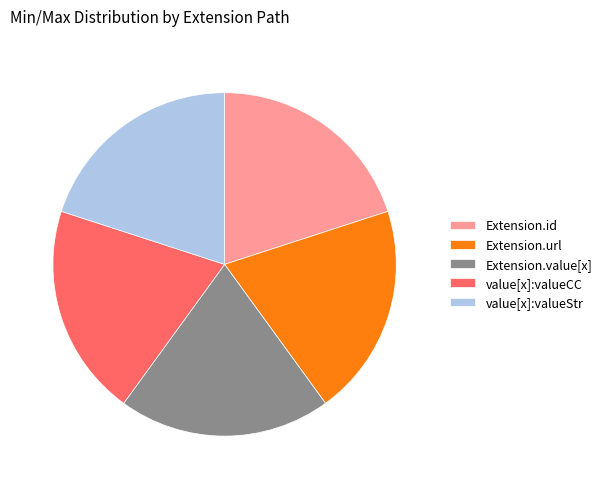

Combined, do value[x]:valueStr and Extension.id account for over 50%?

No